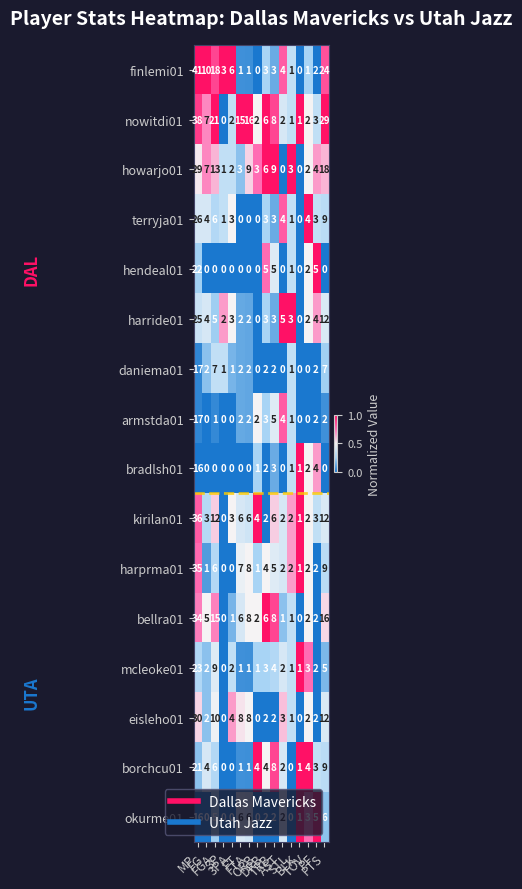

What is the average value of the daniema01 series?

3